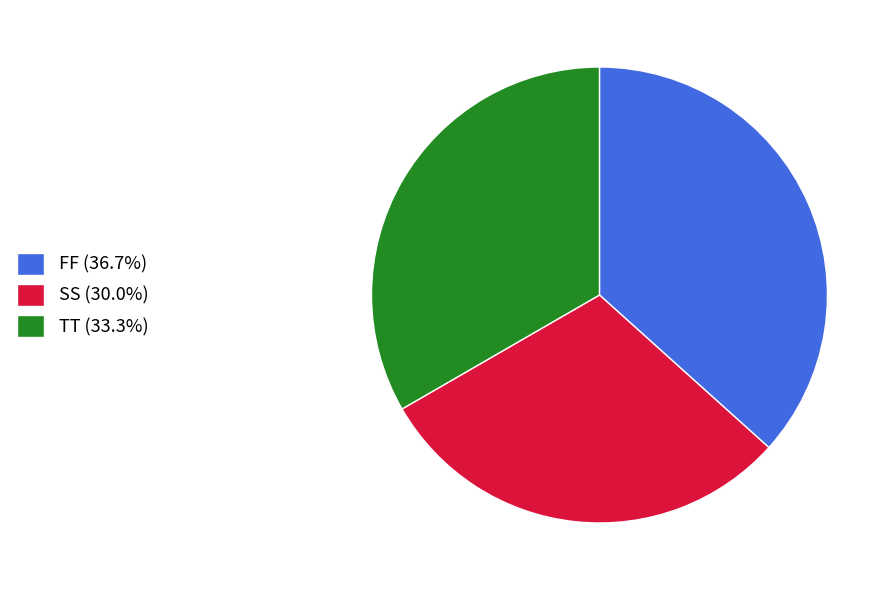

Is there a majority slice in this chart?

No